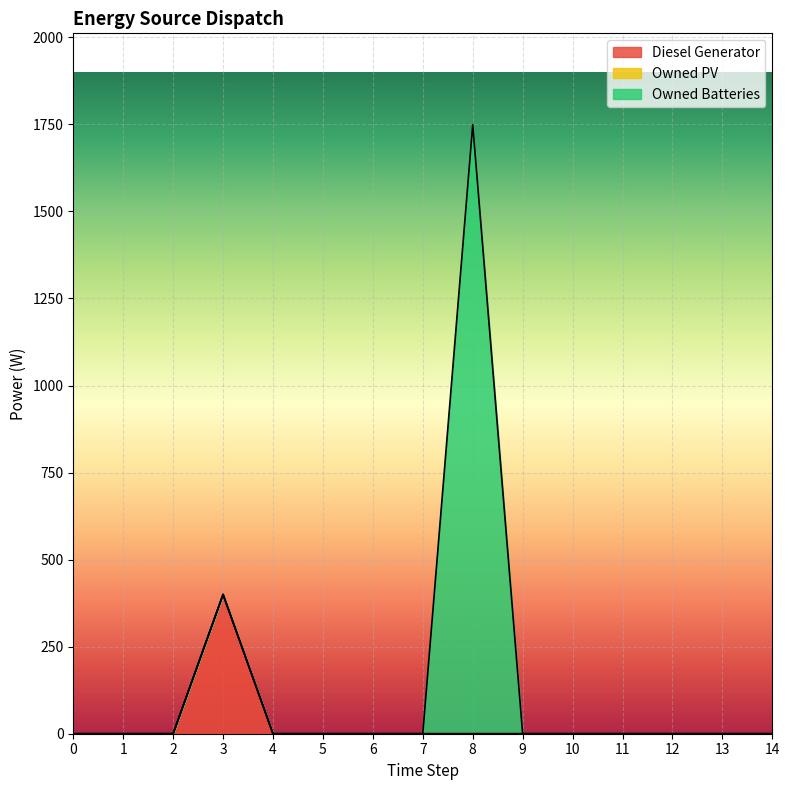

How many data points in Diesel Generator are above 0?

1